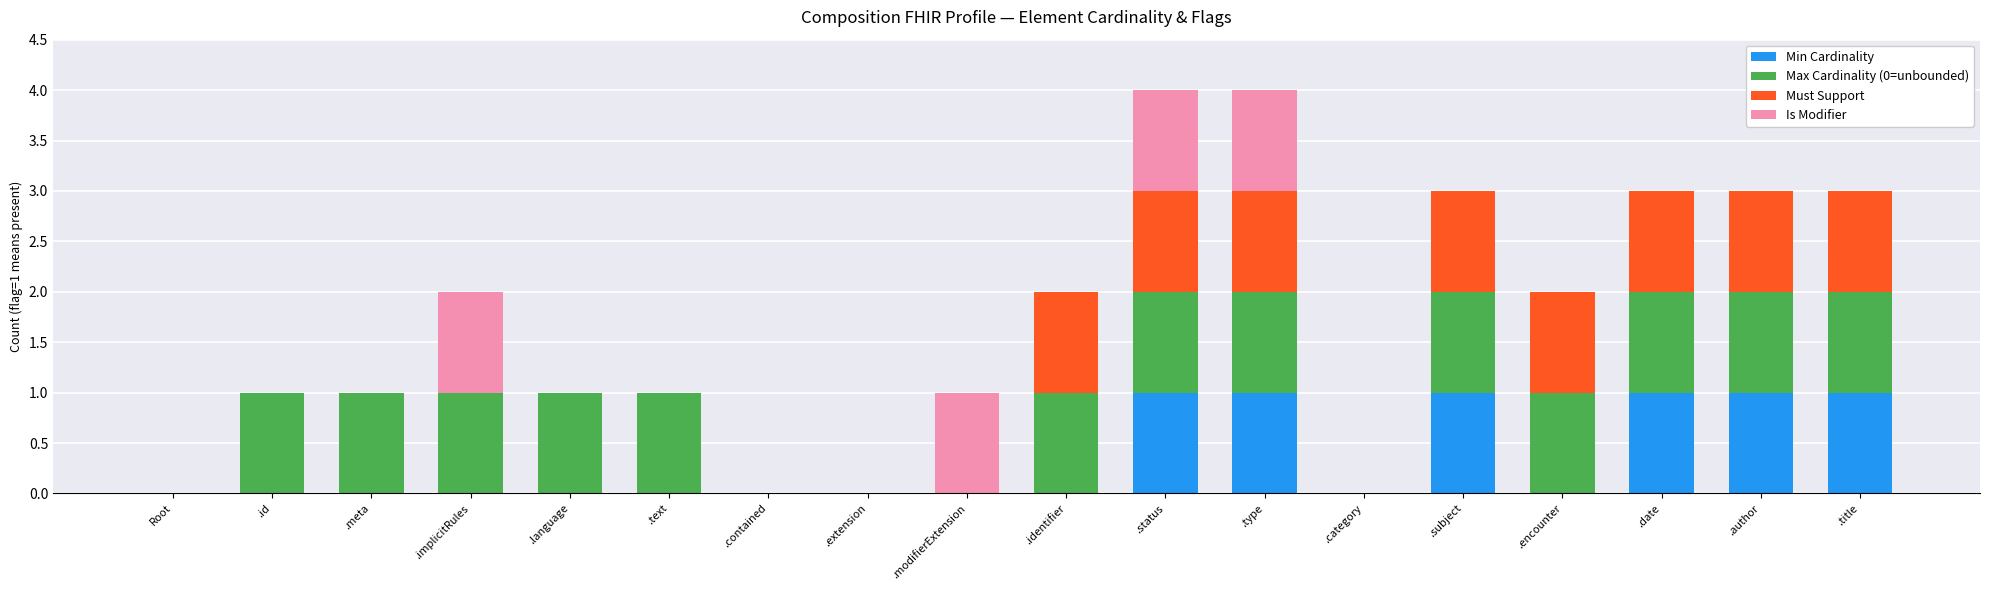

How many distinct data groups are displayed?

4